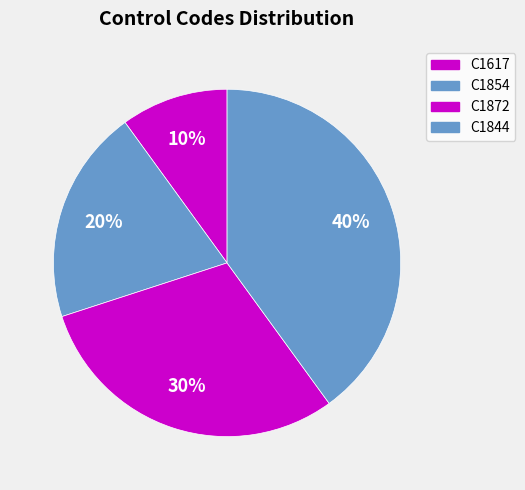

Is it true that C1617 is 10% of the pie?

True